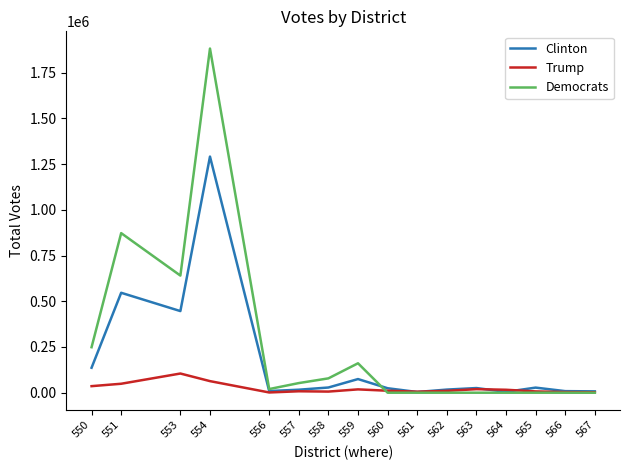

Does the chart display data point markers on the line(s)?

No